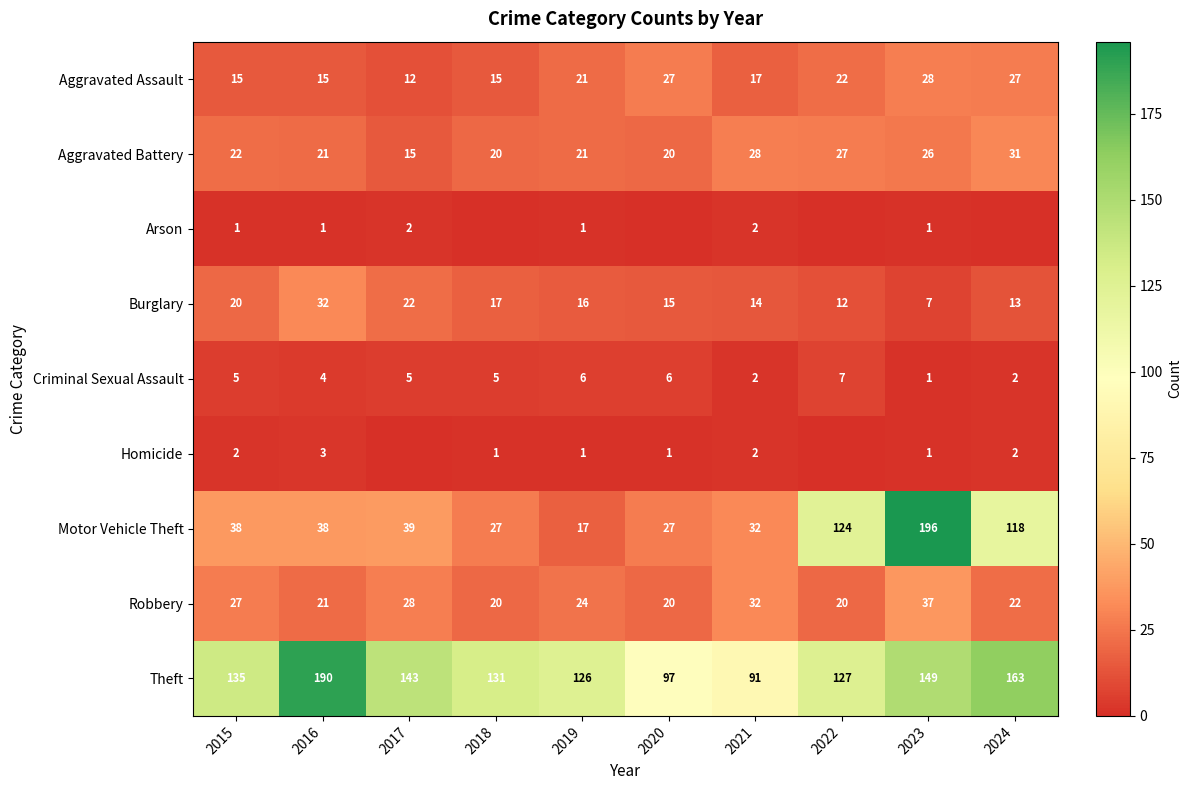

The value of Aggravated Assault at 2016 is 15. True or false?

True